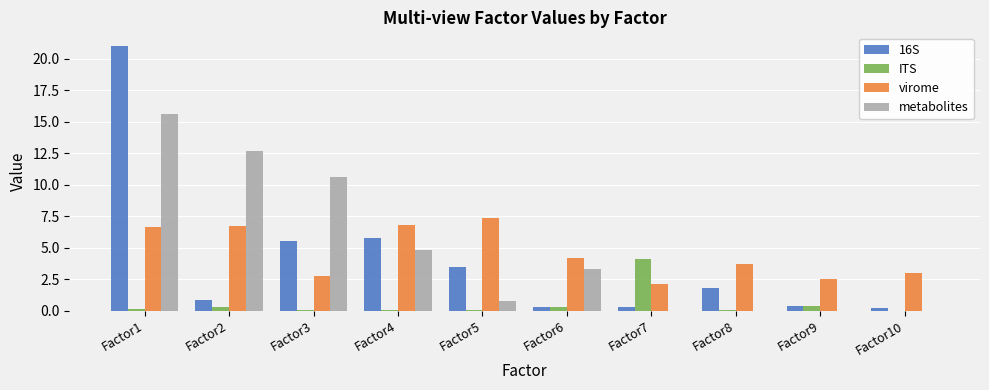

What is the spread (max minus min) of values at Factor4?

6.7